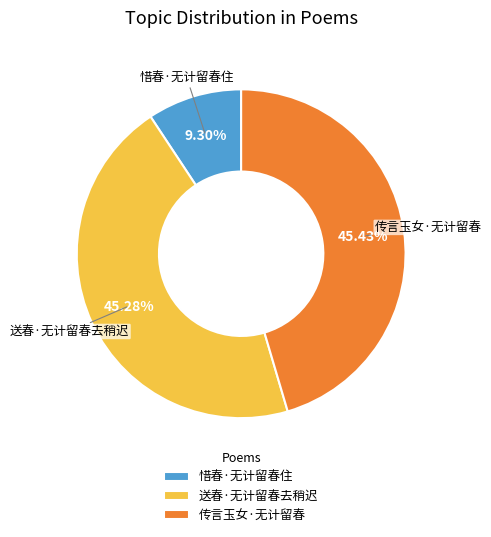

Is there any slice that represents more than half of the pie?

No